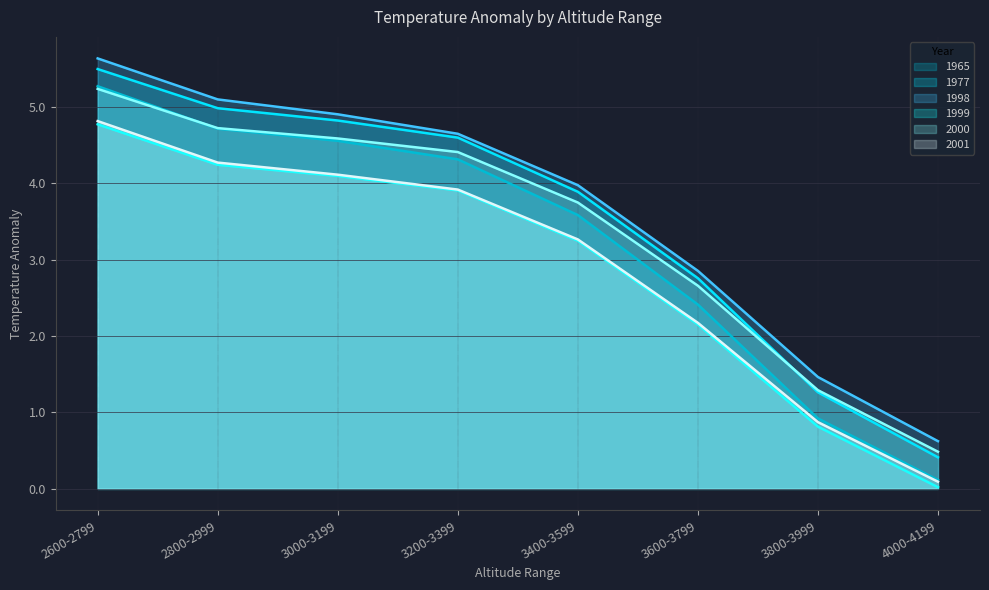

What is the label of the 2nd point from the right?

3800-3999